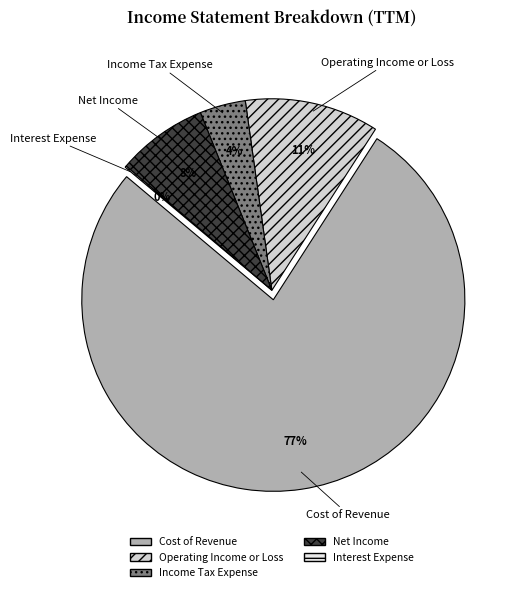

Is it true that Cost of Revenue is 77% of the pie?

True